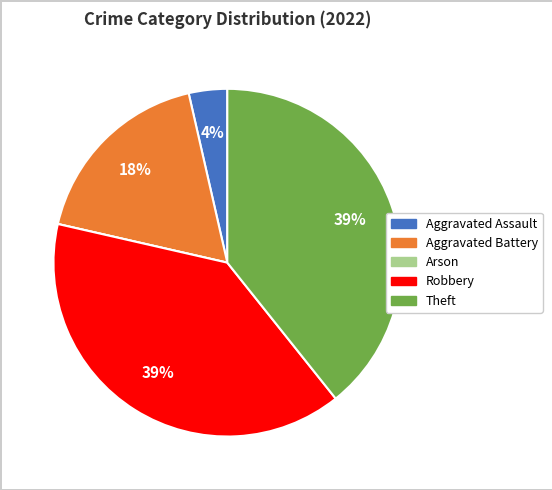

To the nearest percent, what portion does Aggravated Battery represent?

18%